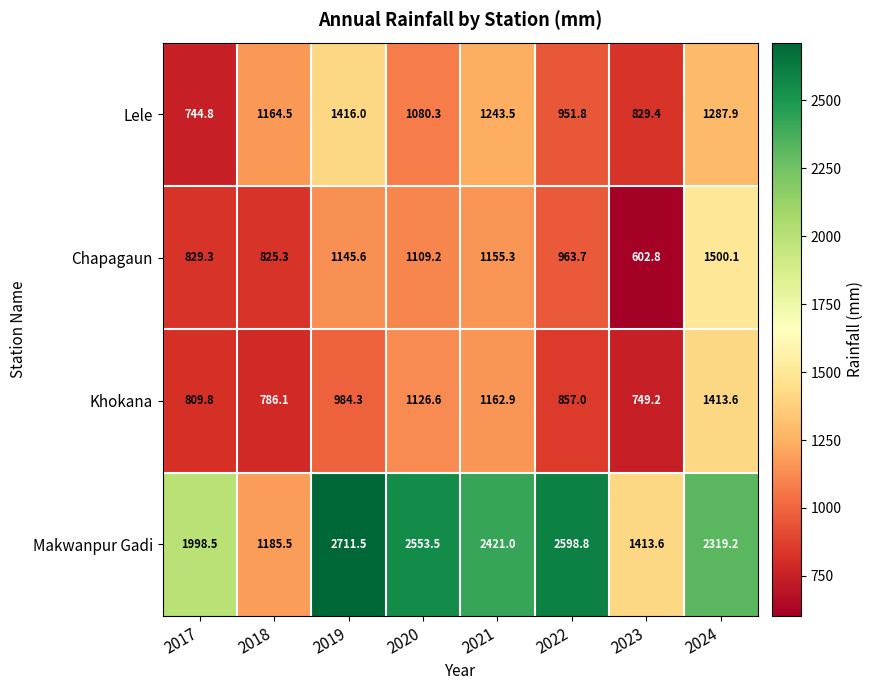

What is the approximate value of Khokana at 2022?

857.0